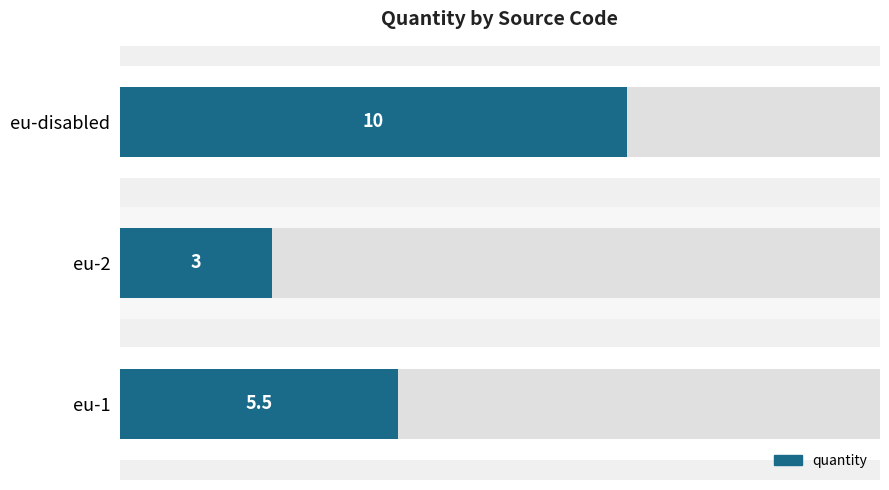

Count the number of values greater than 5.

2